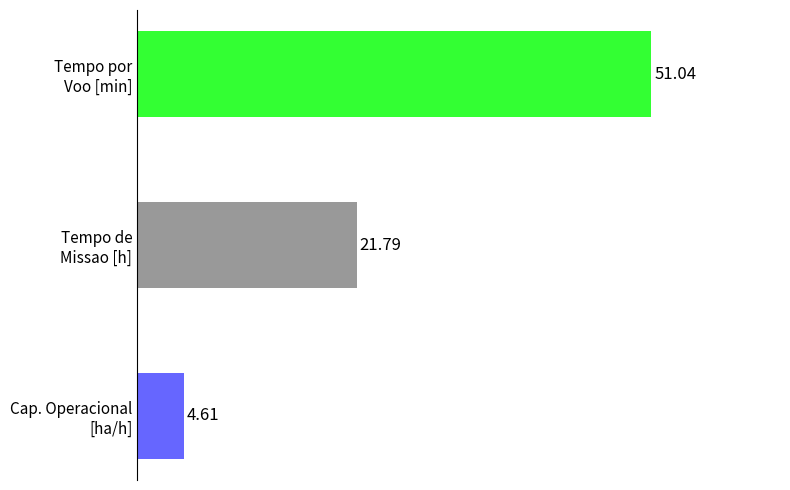

What is the average value?

25.8